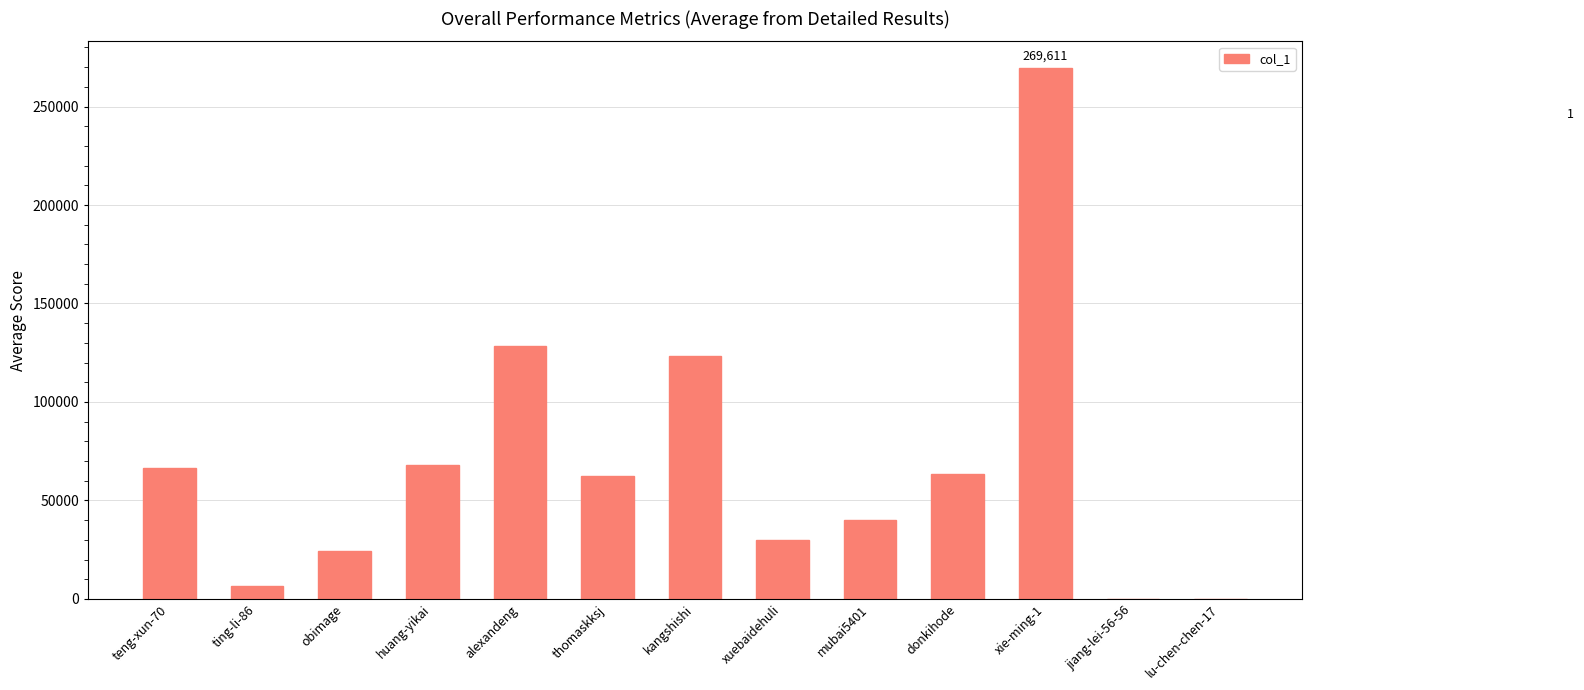

How many distinct data groups are displayed?

1